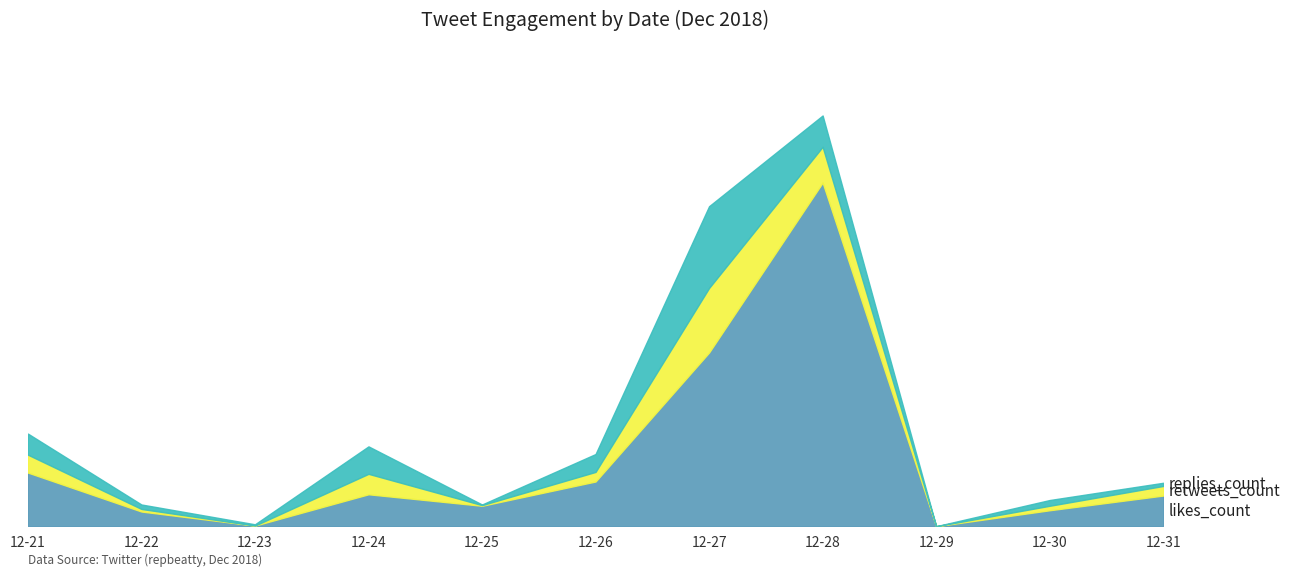

Which label corresponds to the smallest value in the chart?

2018-12-29